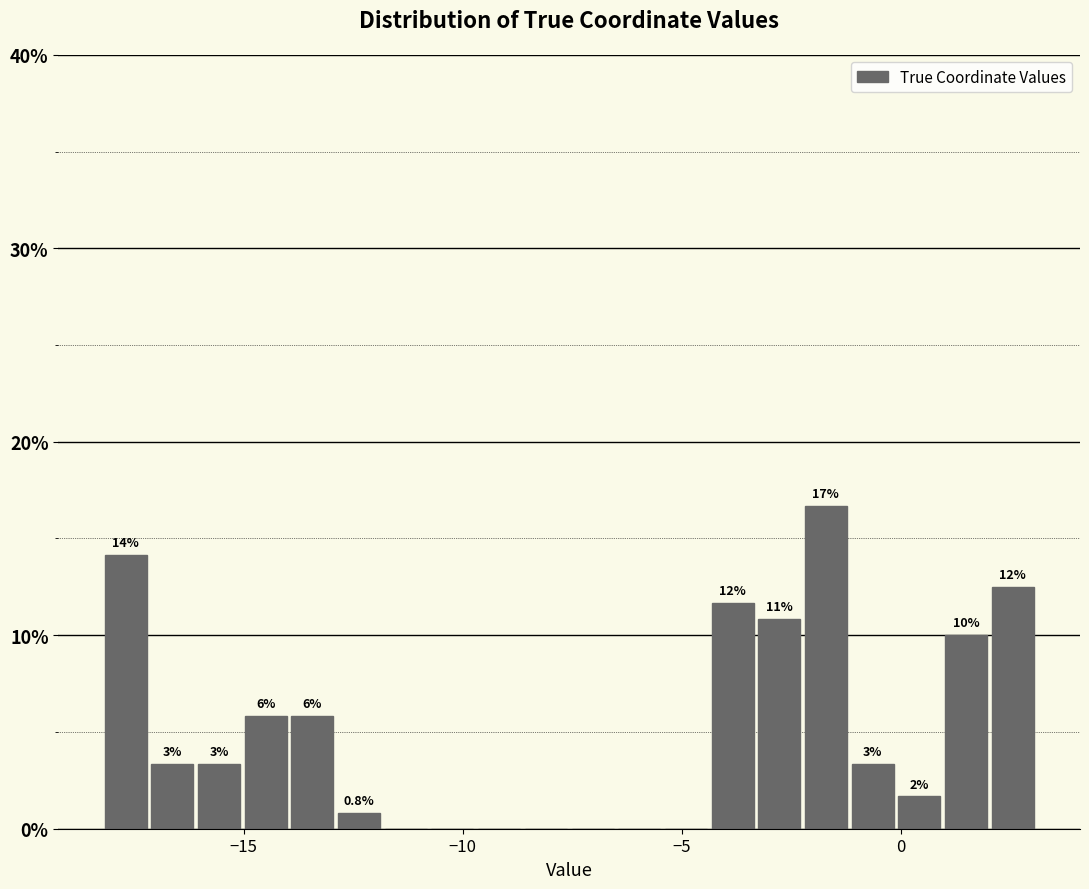

Around what value on the x-axis is the tallest bar? Give the approximate position of its centre, as read against the axis.

-1.5